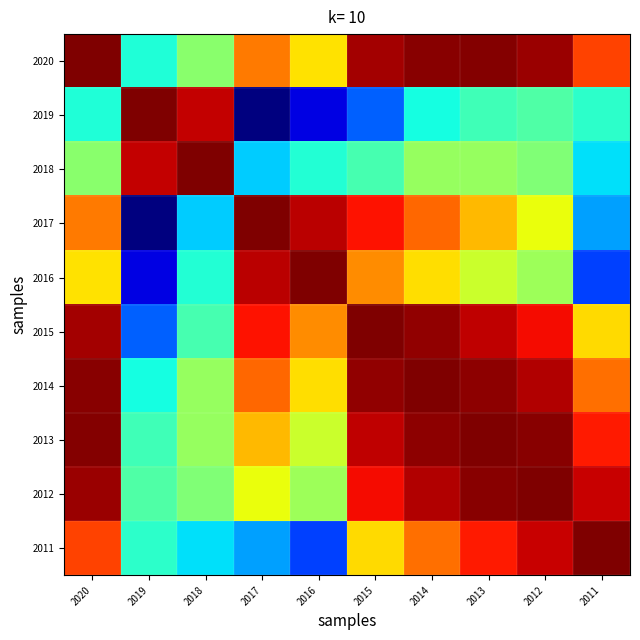

What is the greatest value displayed?

1.0